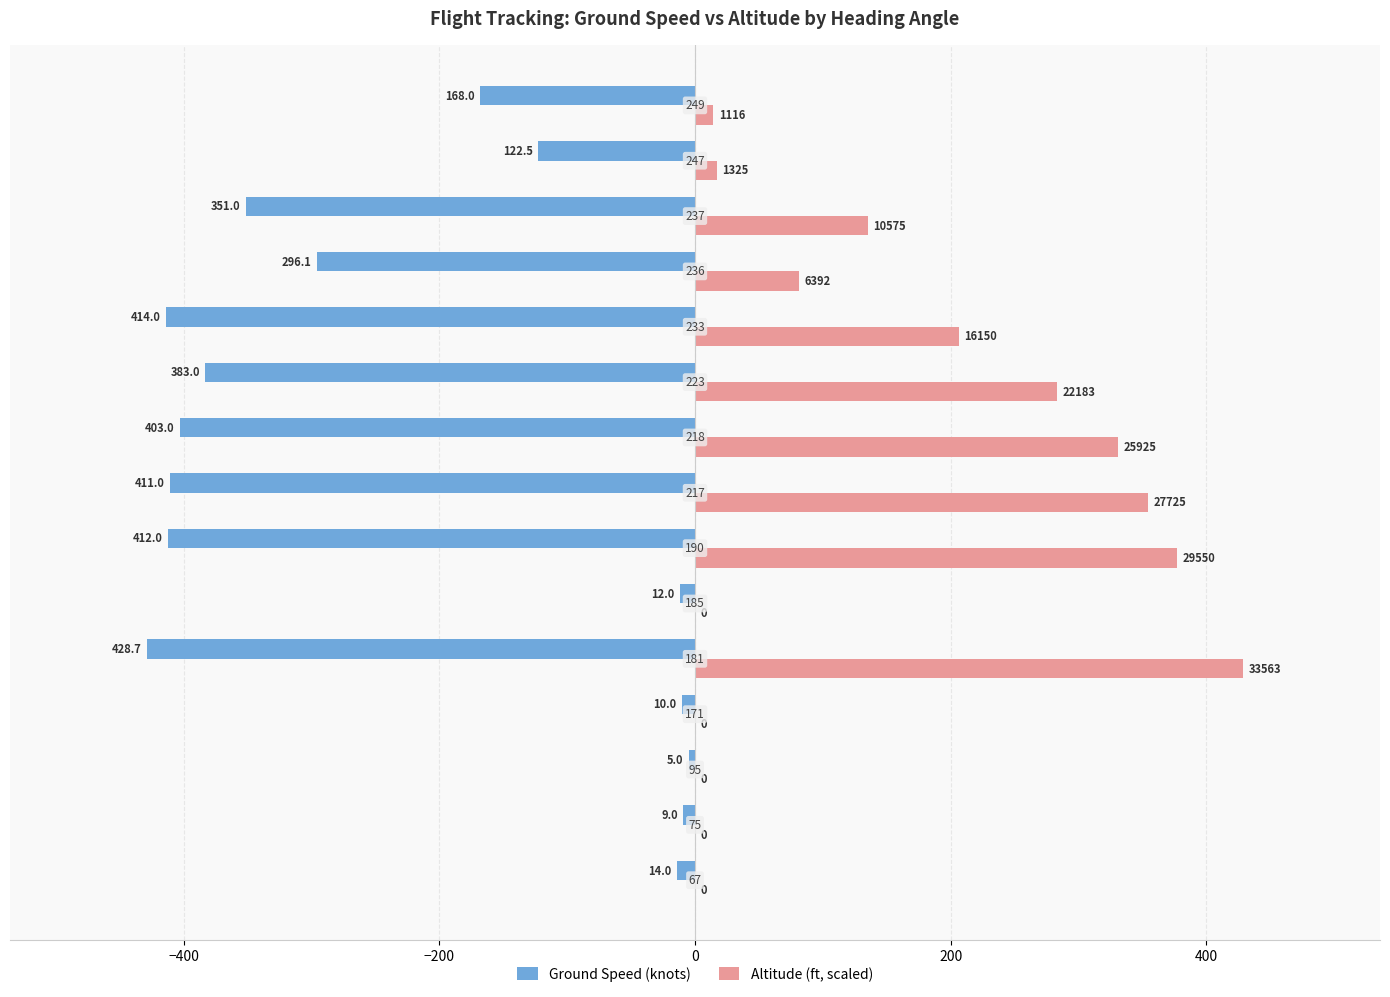

What are all the series names shown in the legend?

Ground Speed (knots), Altitude (ft, scaled)